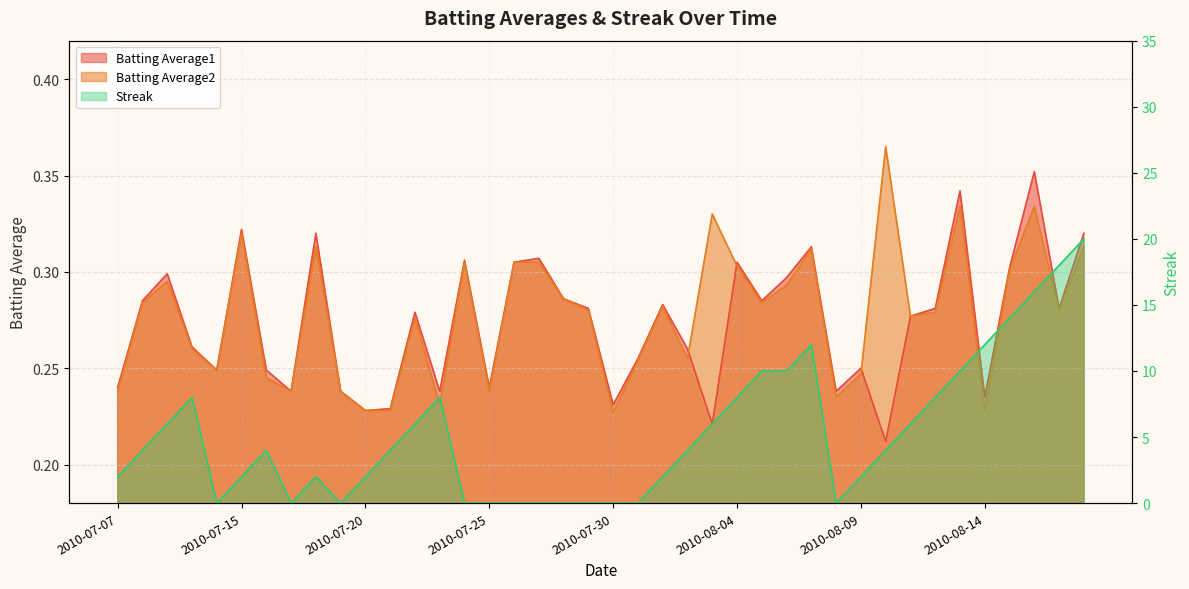

The value of Batting Average2 at 2010-07-31 is 0.1. True or false?

False